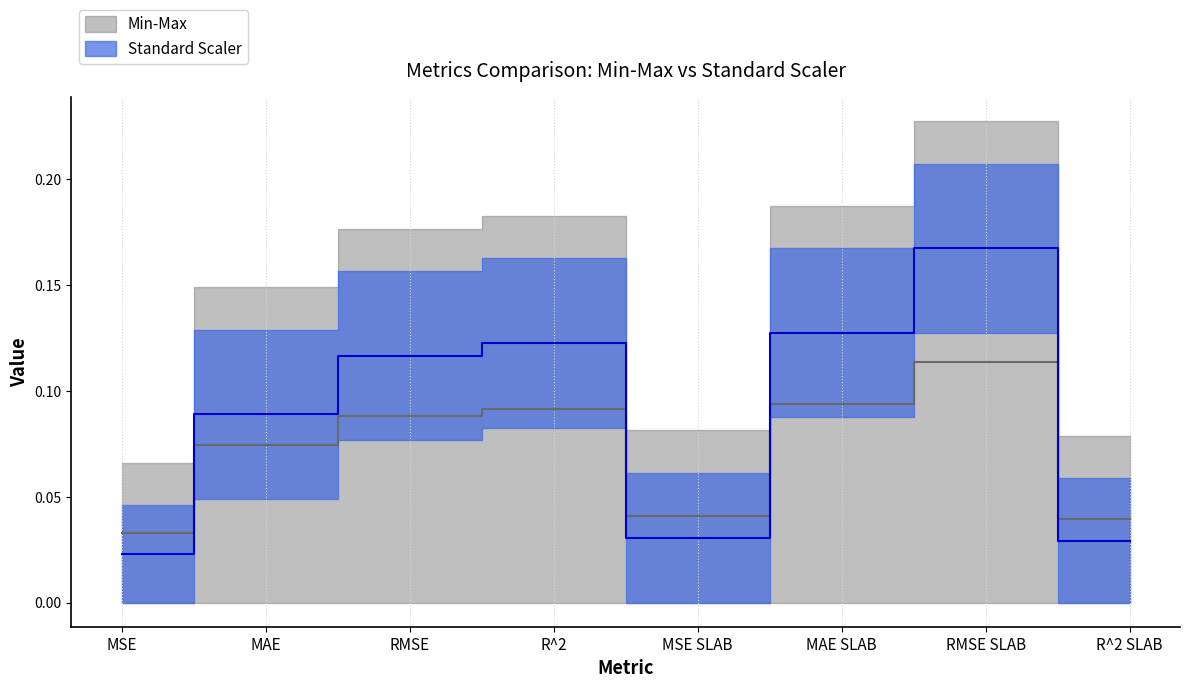

At which label is Standard Scaler closest to 0?

MSE